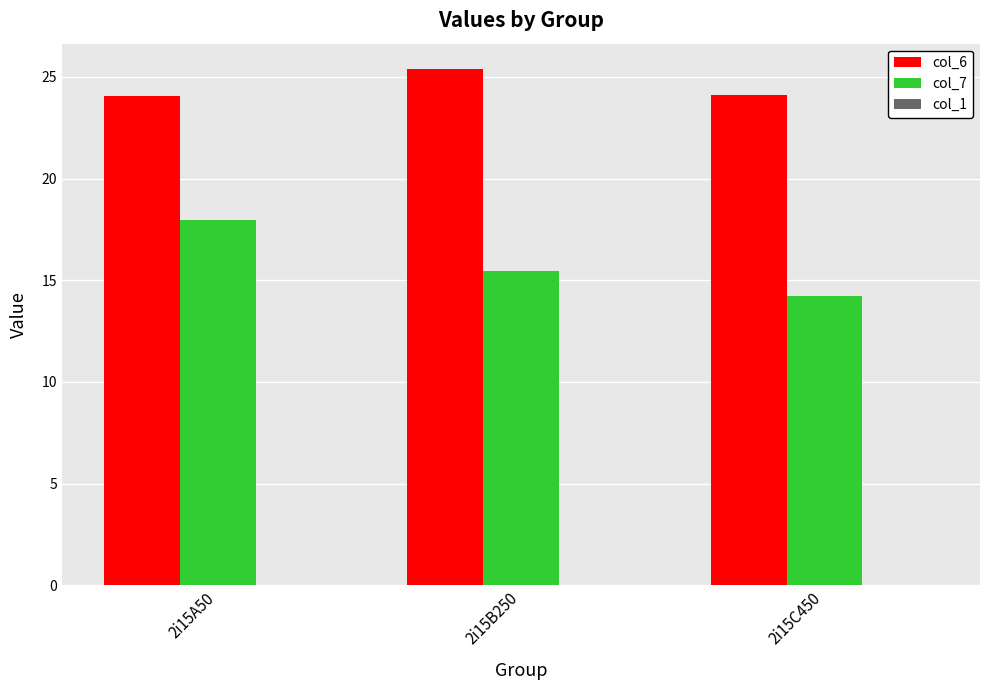

What is the greatest value displayed?

25.4